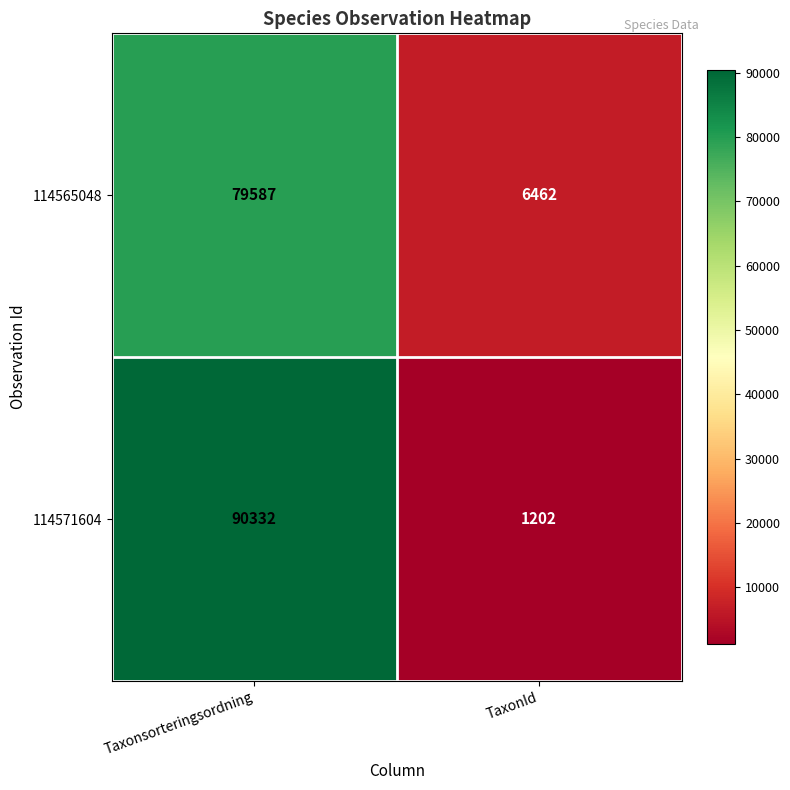

Which category has the lowest value in the 114565048 series?

TaxonId